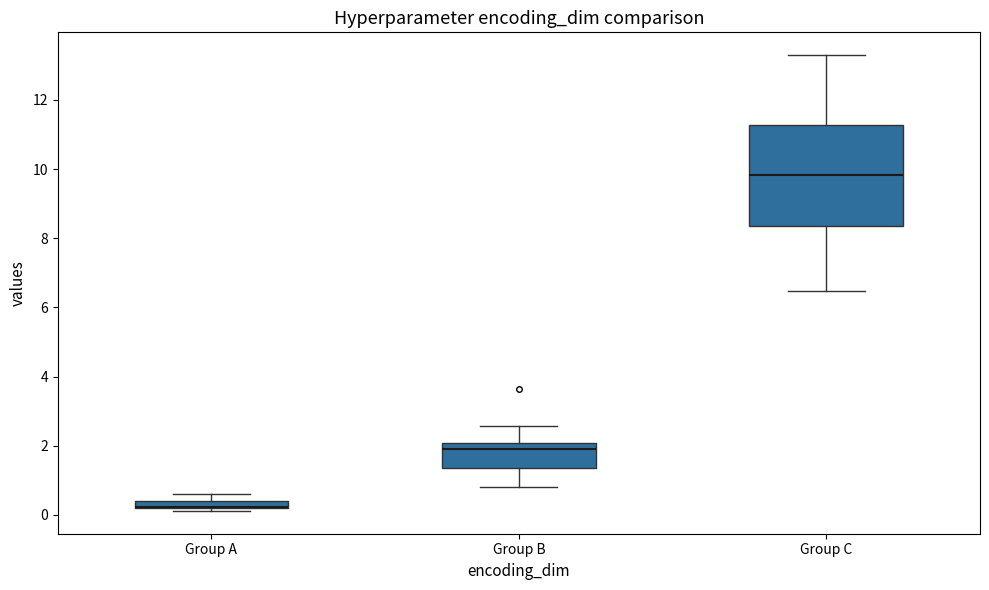

Where is the upper edge of the box for Group B on the y-axis? The values are not printed on the chart, so give them approximately, as read against the axis.

2.0